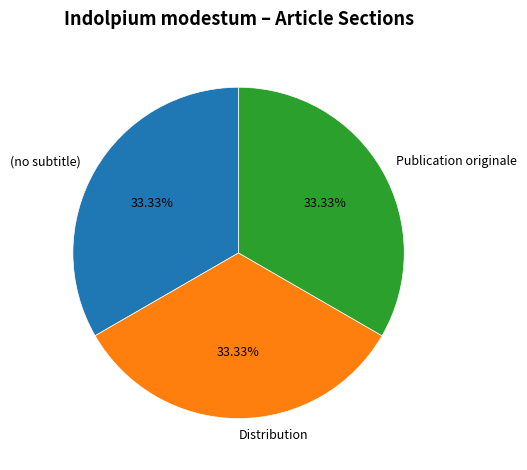

How many slices are in this pie chart?

3